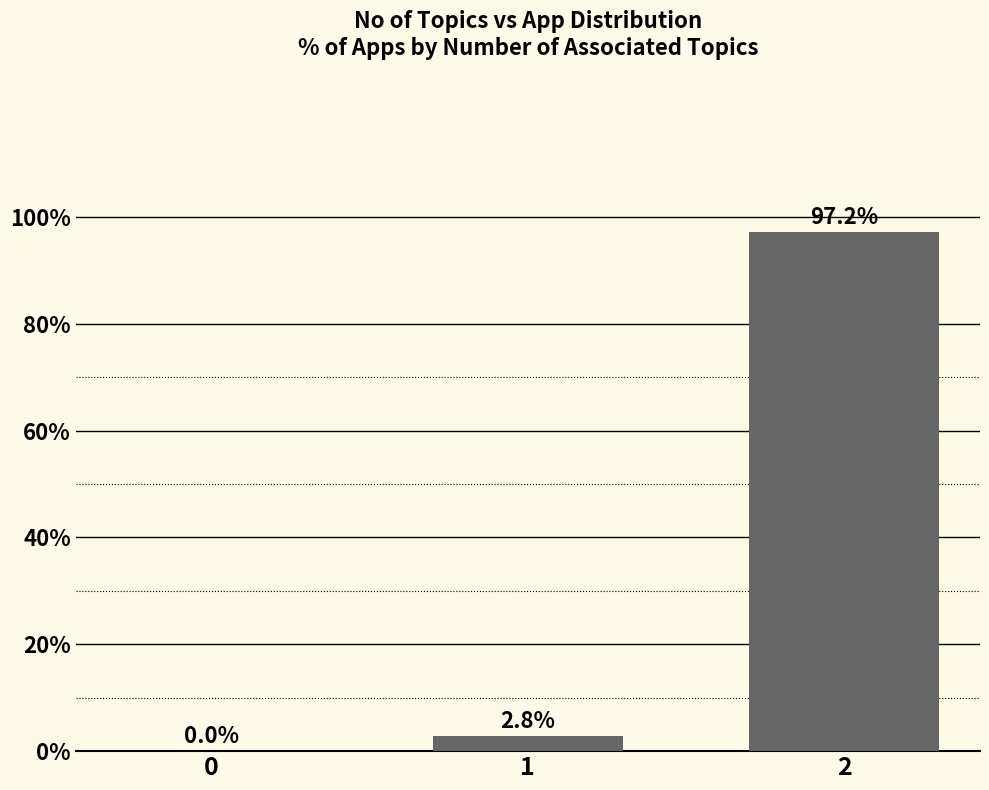

Reading left to right, list all the values displayed in this chart.

0.0	2.8	97.2